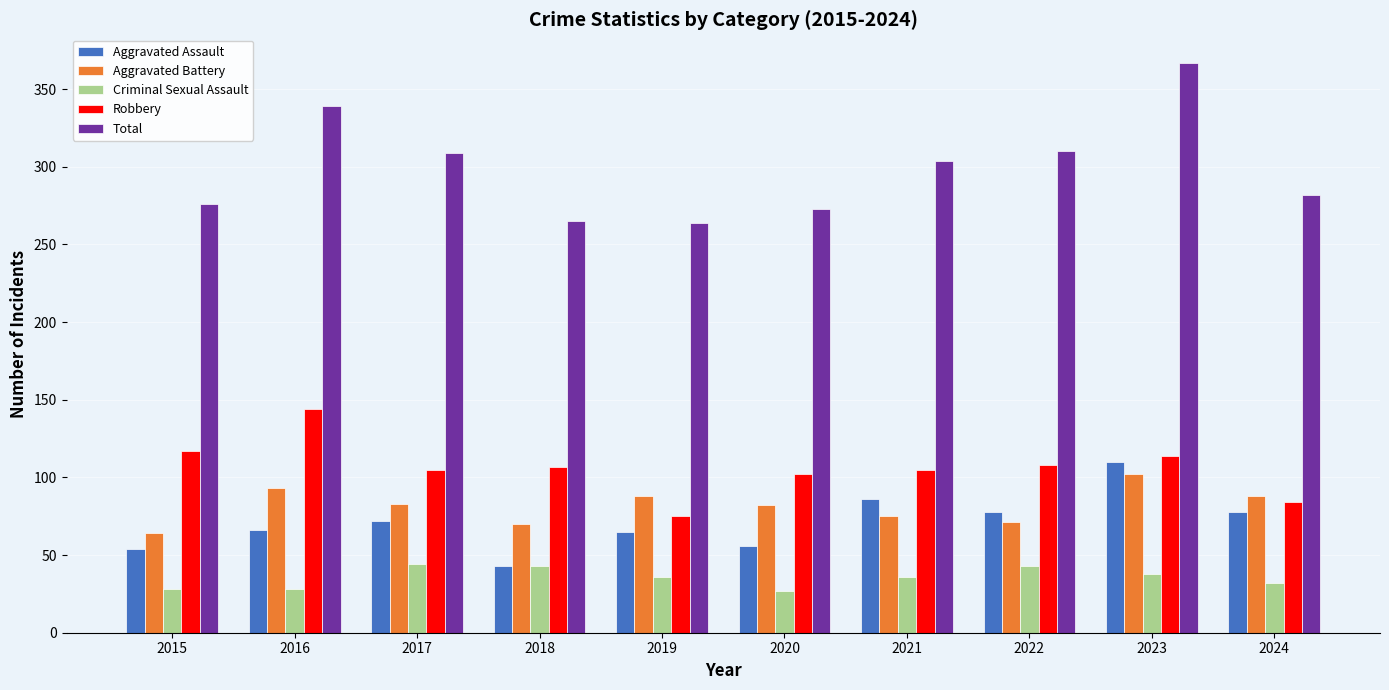

True or false: Aggravated Battery has a value of 71 at 2022.

True